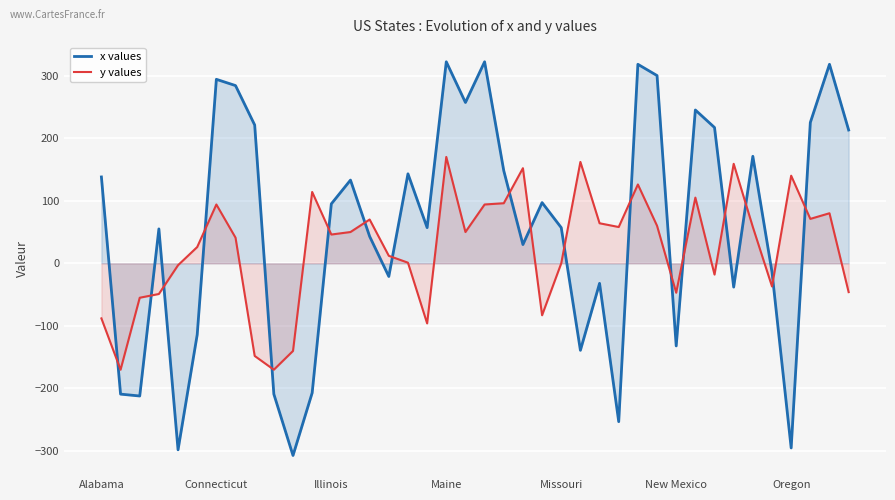

Which series ends up on top after the final intersection of x values and y values?

x values